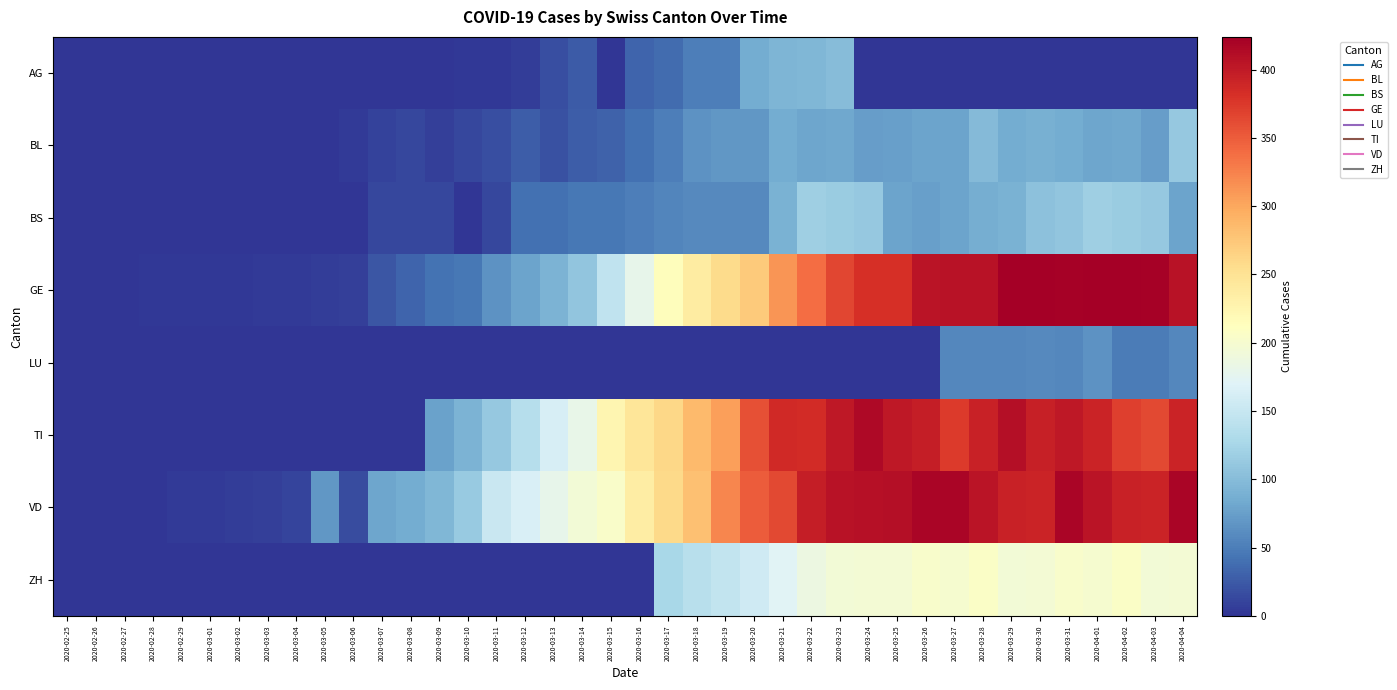

Which series has the largest total across all categories?

VD